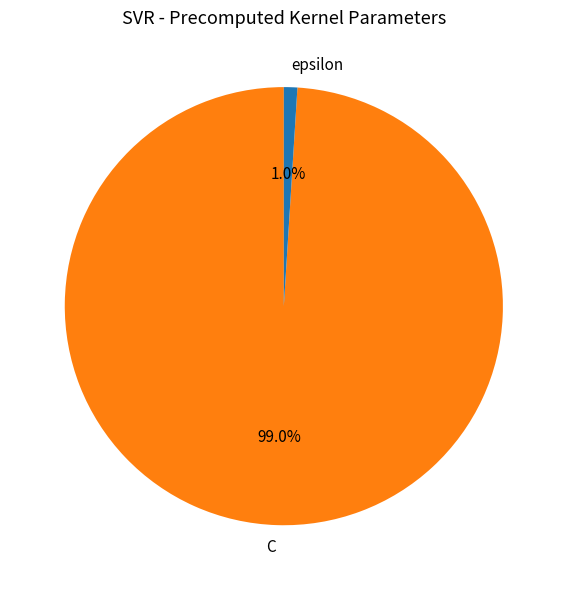

Rank the categories by value from lowest to highest.

epsilon, C